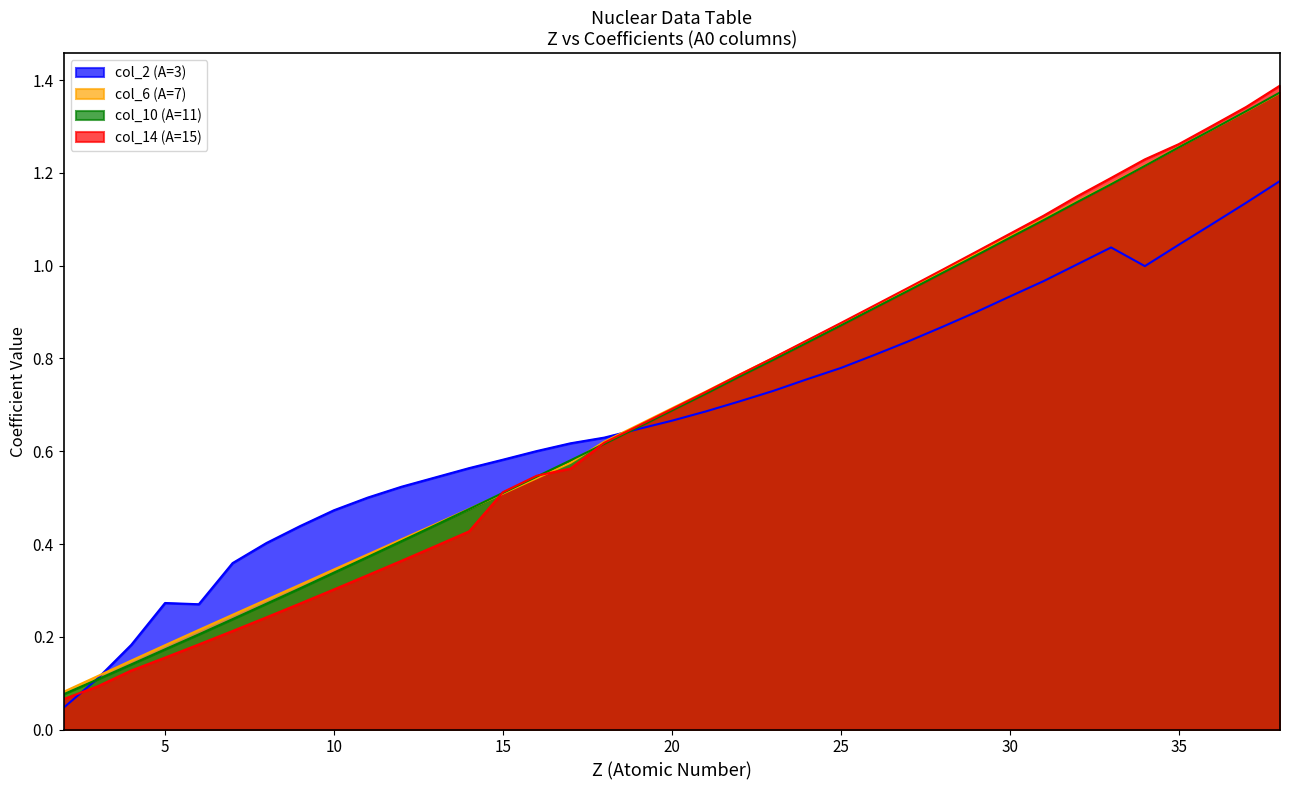

At which category is the sum across all series the highest?

38